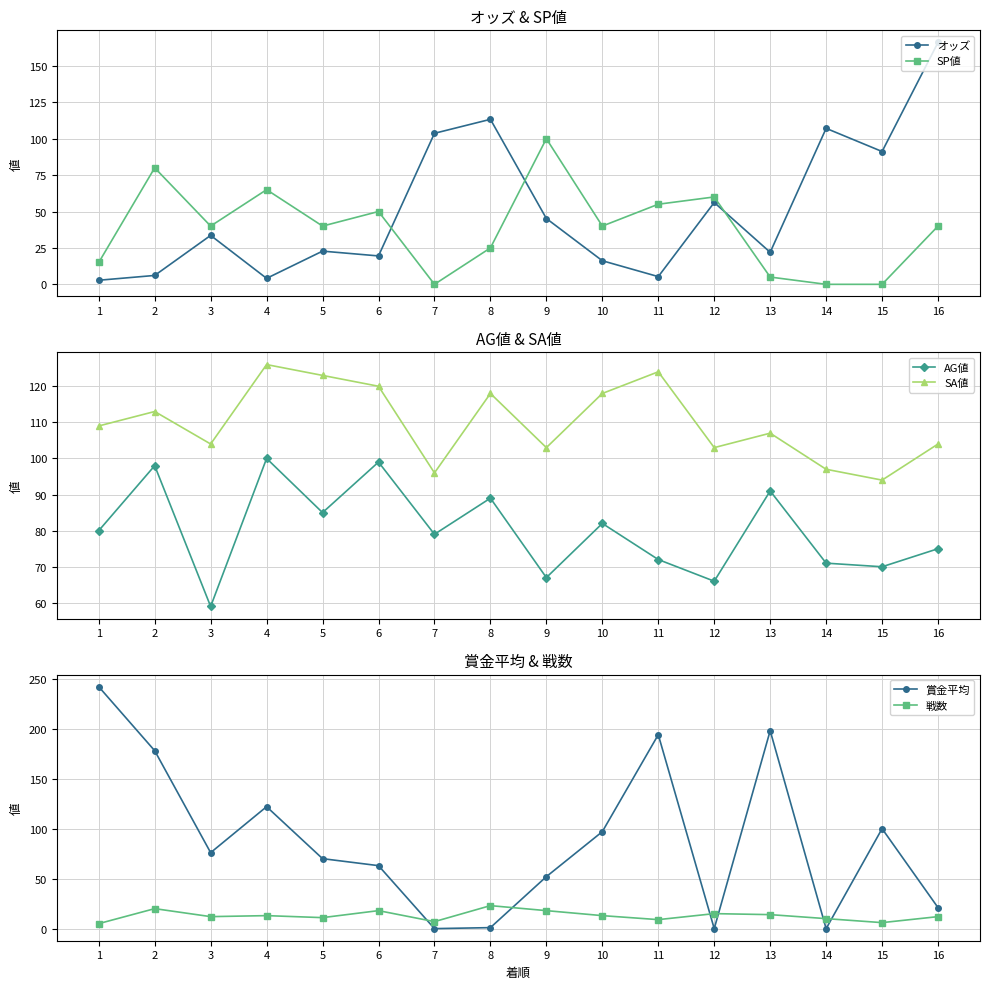

At how many categories does at least one series exceed 178?

3